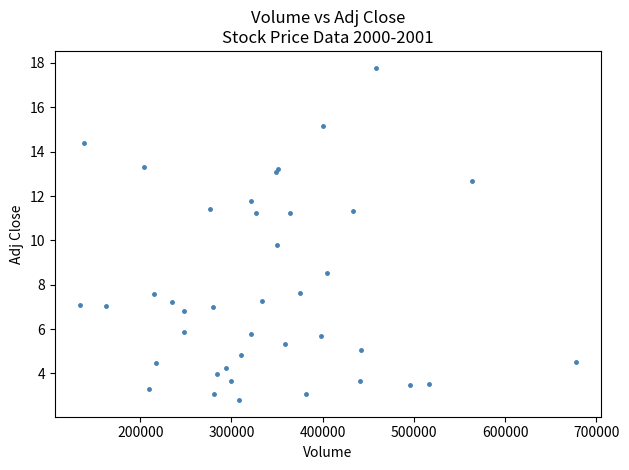

What is the range of X values (max minus min)?

544400.0